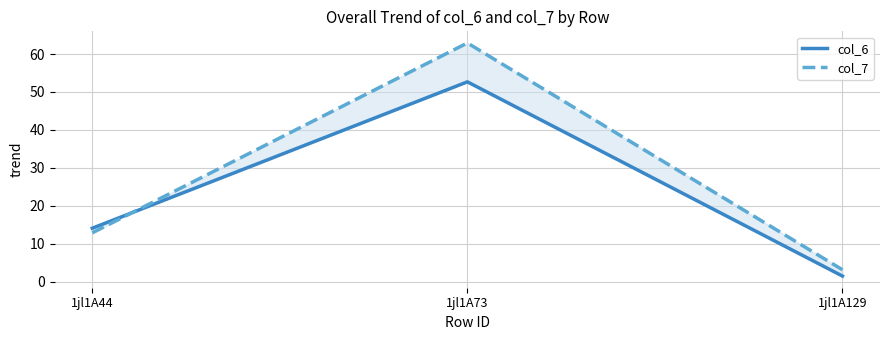

Which has a higher value, 1jl1A73 or 1jl1A129?

1jl1A73